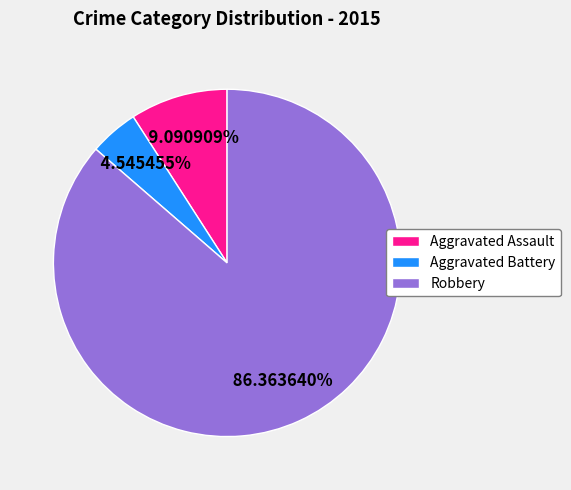

What is the ratio of the value at Aggravated Battery to the value at Aggravated Assault?

0.5